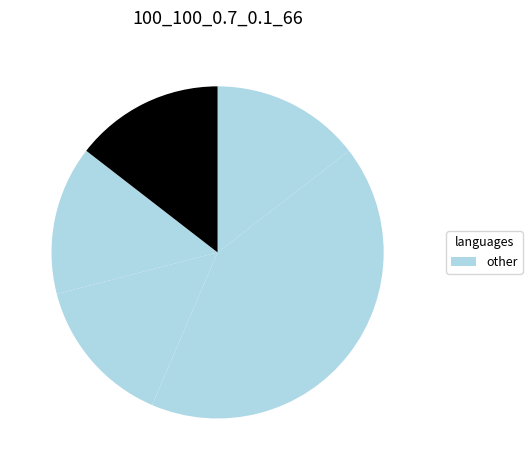

Rank the categories by value from lowest to highest.

2, 3, 4, 0, 1